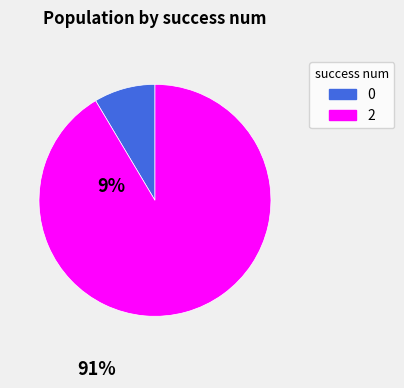

Which slice represents more than half of the pie?

2